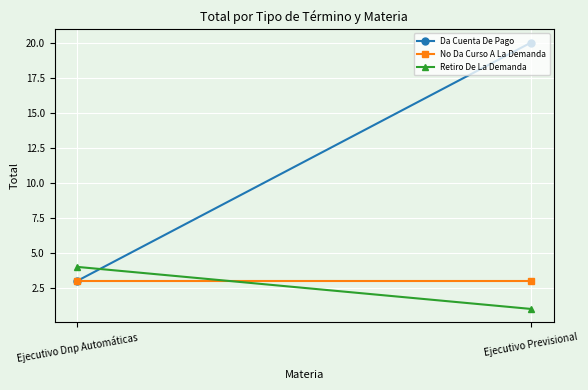

What position from the left is Ejecutivo Previsional?

2